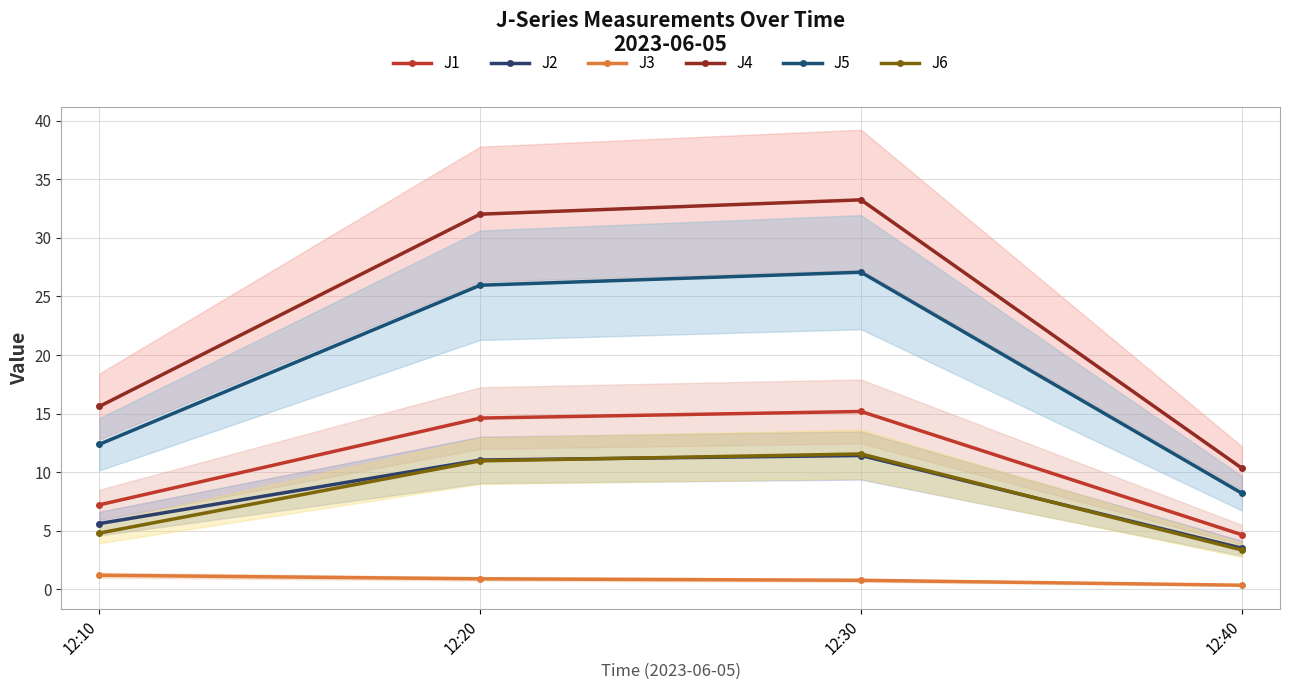

What is the spread (max minus min) of values at 12:30?

32.5